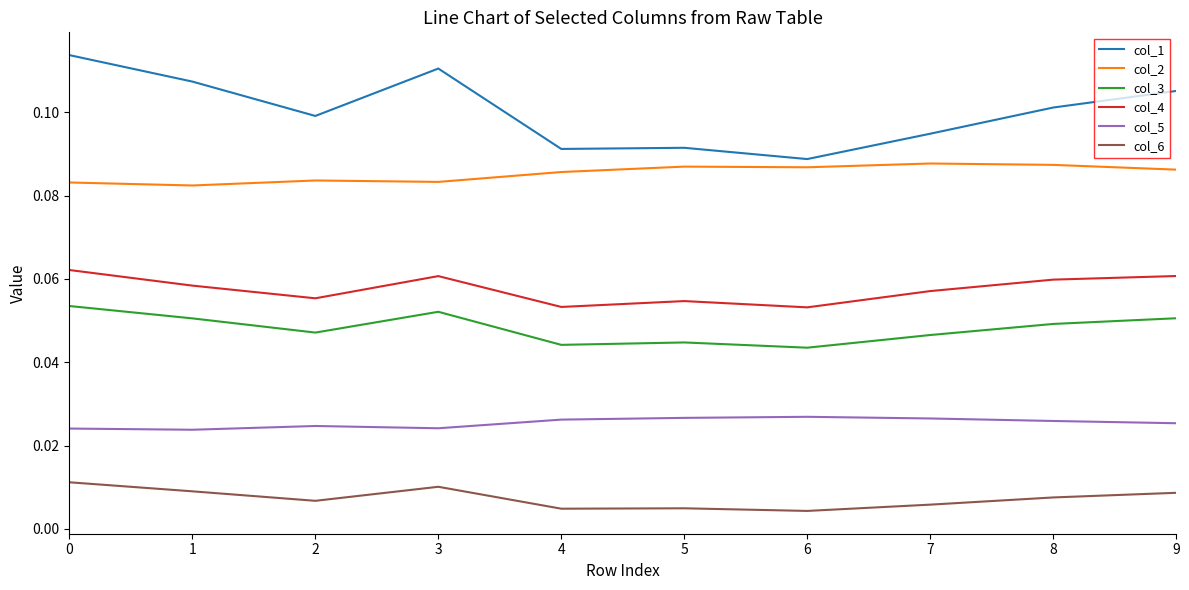

The value of col_4 at 9 is 0.1. True or false?

True